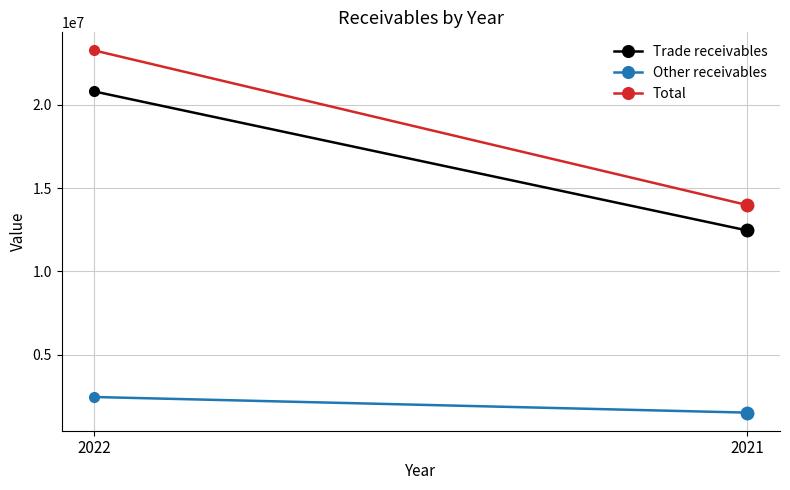

Reading right to left, extract all data points from this chart.

Trade receivables: 12458361	20803777
Other receivables: 1525145	2461924
Total: 13983506	23265701